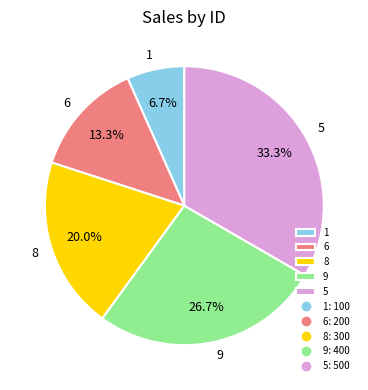

What percentage is the 5 slice, to the nearest percent?

33%